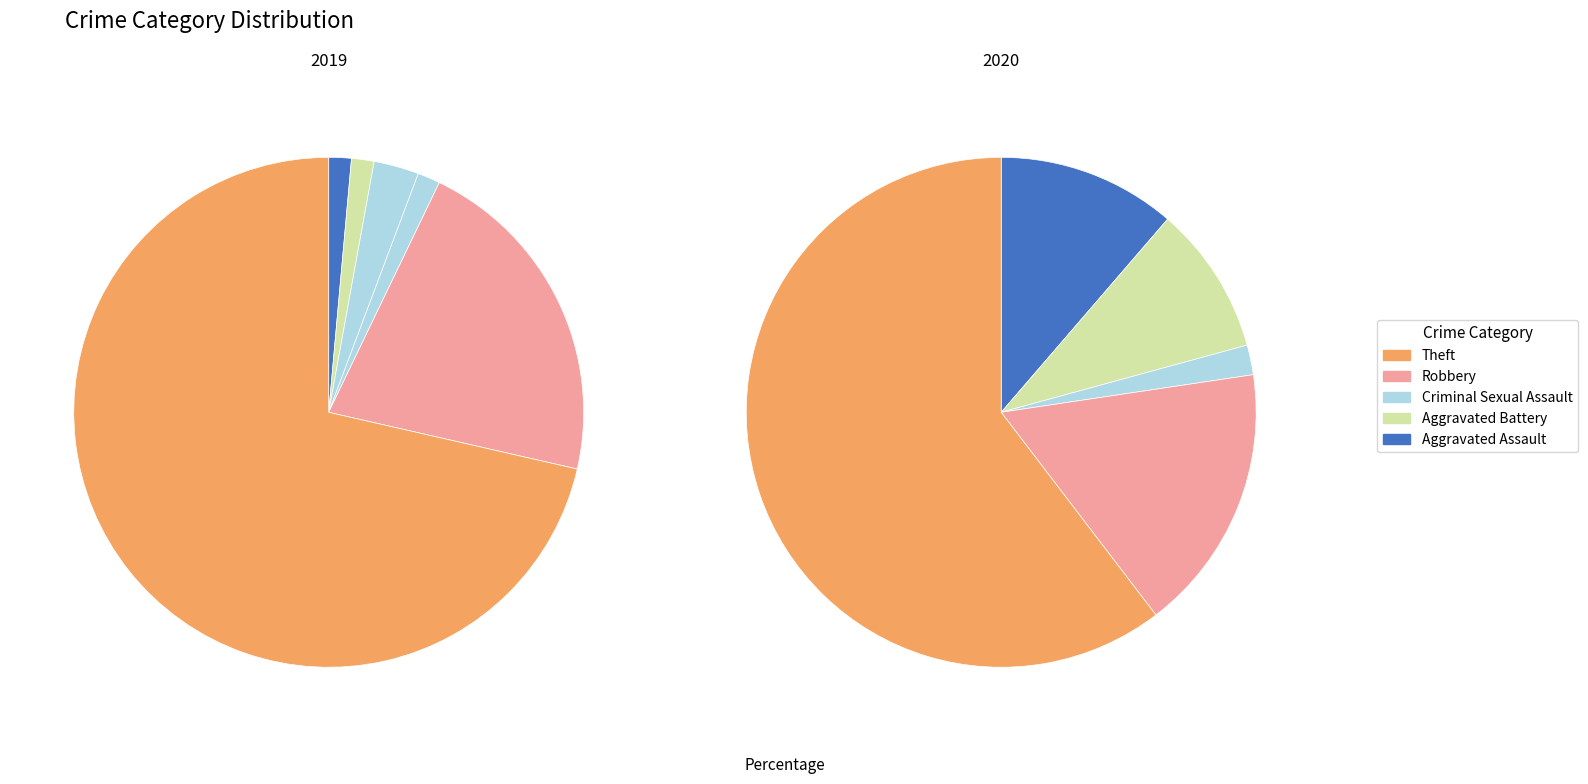

Which slice is the largest?

Theft